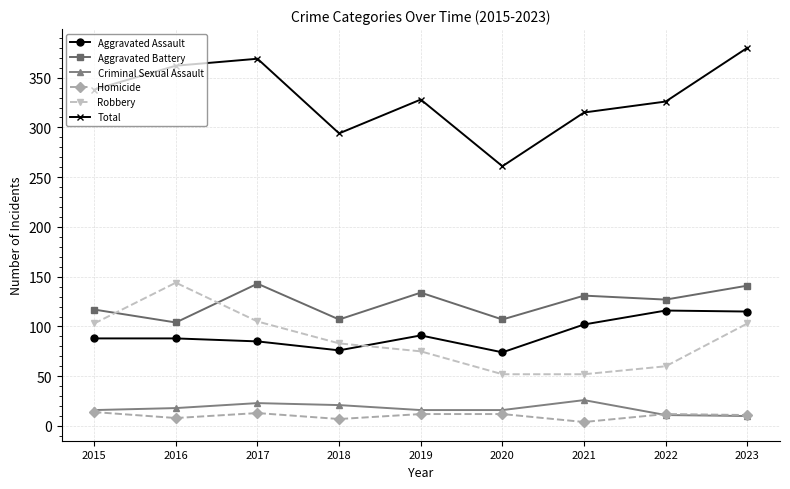

Between which two adjacent categories do Aggravated Battery and Robbery first intersect?

2015 and 2016